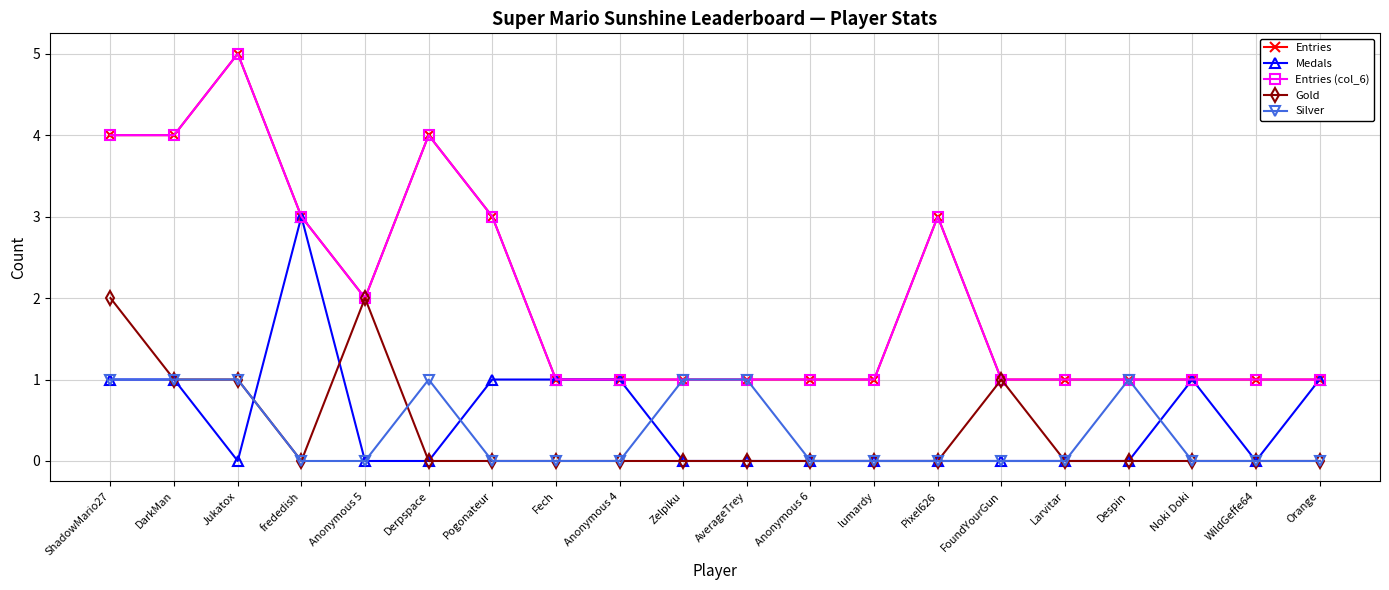

Which series has the largest range (max minus min)?

Entries